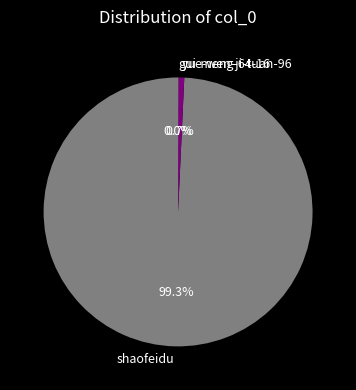

Which category accounts for the majority?

shaofeidu